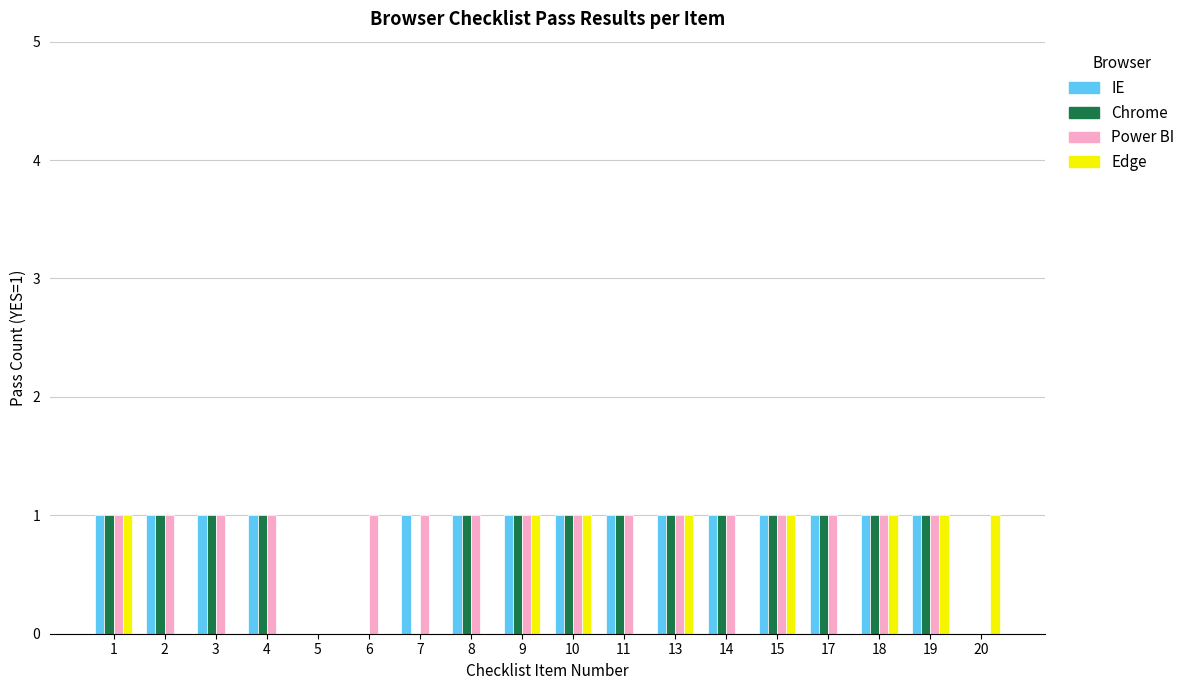

What is the total value across all series at 13?

4